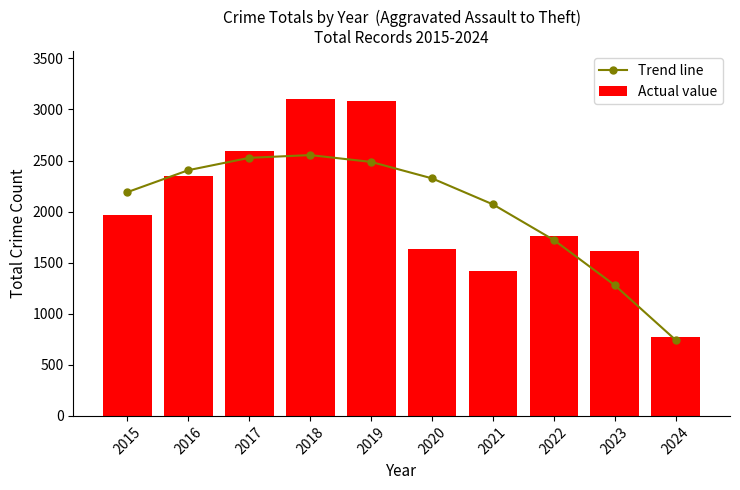

Reading left to right, what are all the values shown in this chart?

Trend line: 2015=2191.0	2016=2405.7	2017=2526.5	2018=2553.3	2019=2486.2	2020=2325.2	2021=2070.2	2022=1721.4	2023=1278.5	2024=741.8
Actual value: 2015=1968.0	2016=2352.0	2017=2592.0	2018=3105.0	2019=3080.0	2020=1634.0	2021=1422.0	2022=1760.0	2023=1611.0	2024=776.0